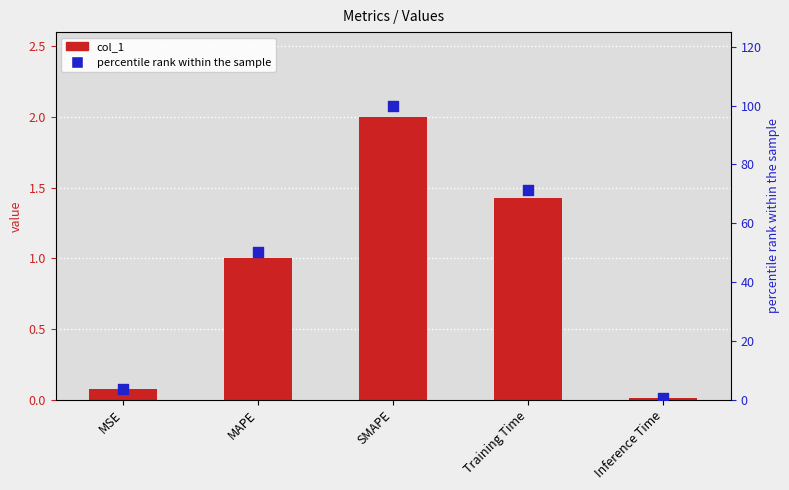

Which series contains the lowest Y value?

col_1